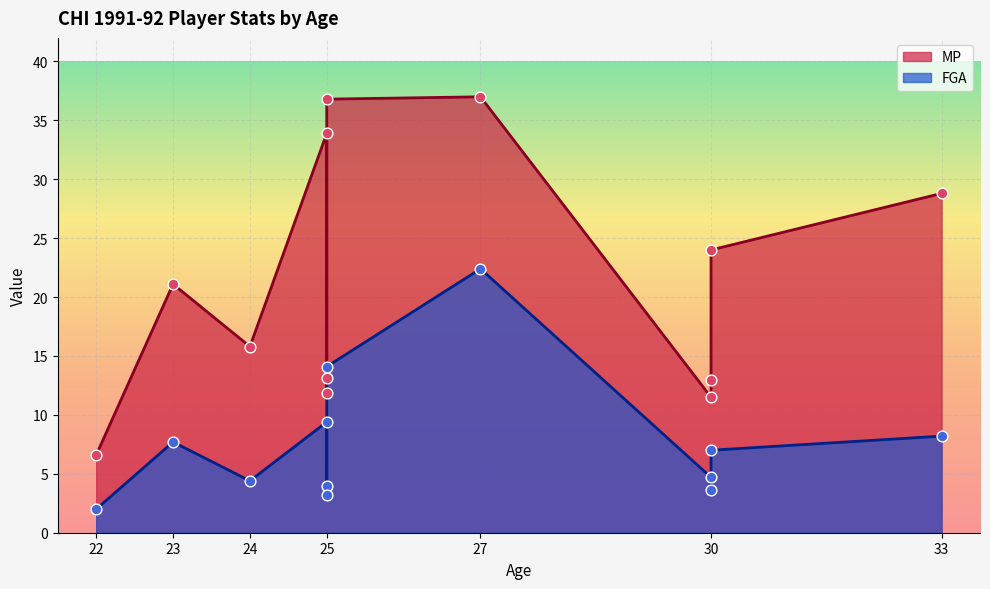

Which series has the largest total across all categories?

MP